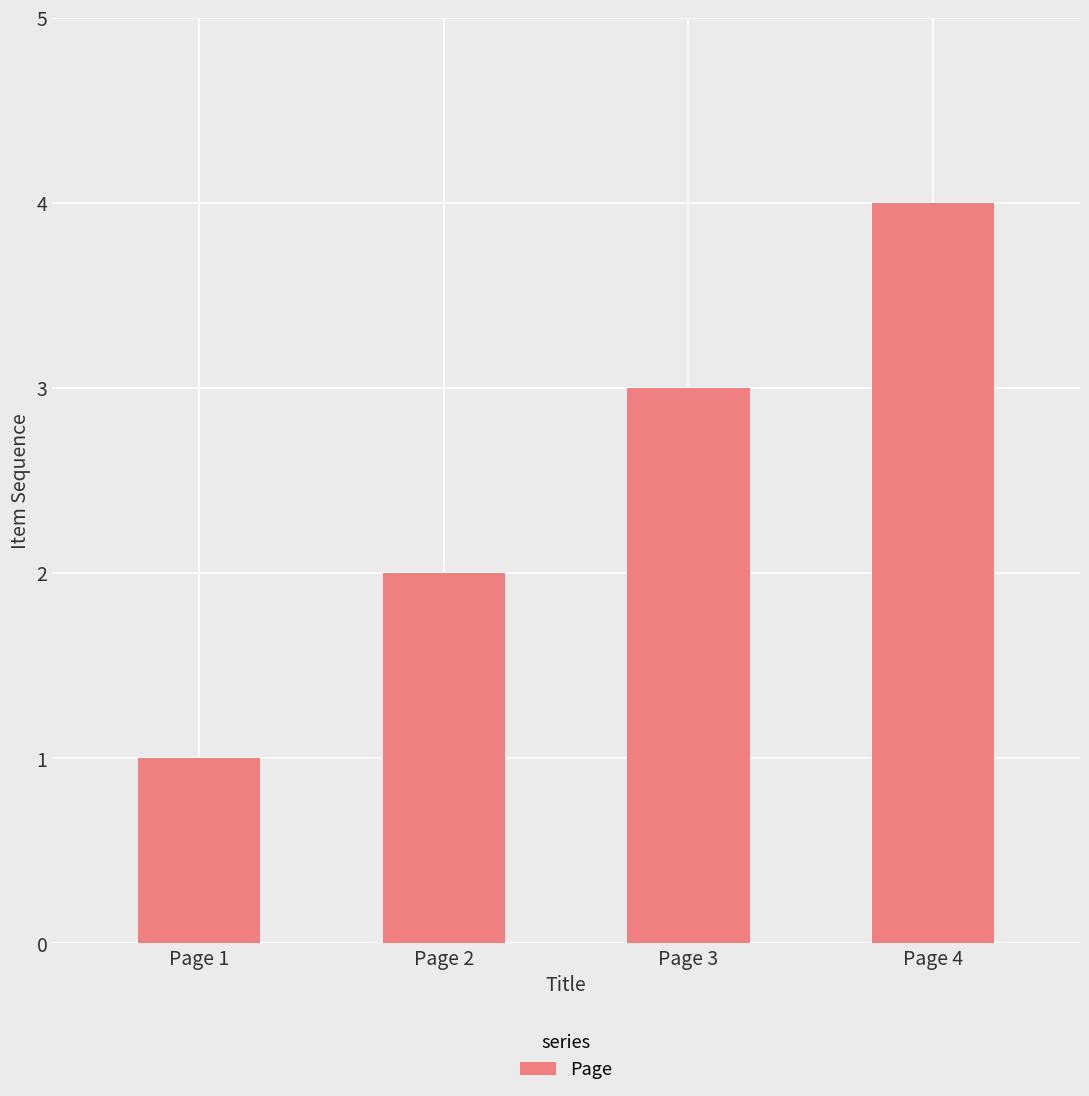

What is the change in value from Page 2 to Page 3?

+1